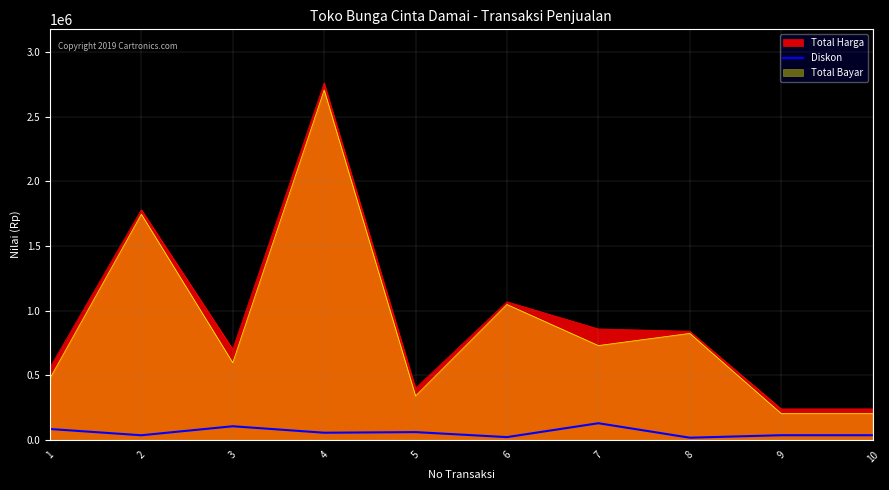

What is the minimum value shown in the chart?

16800